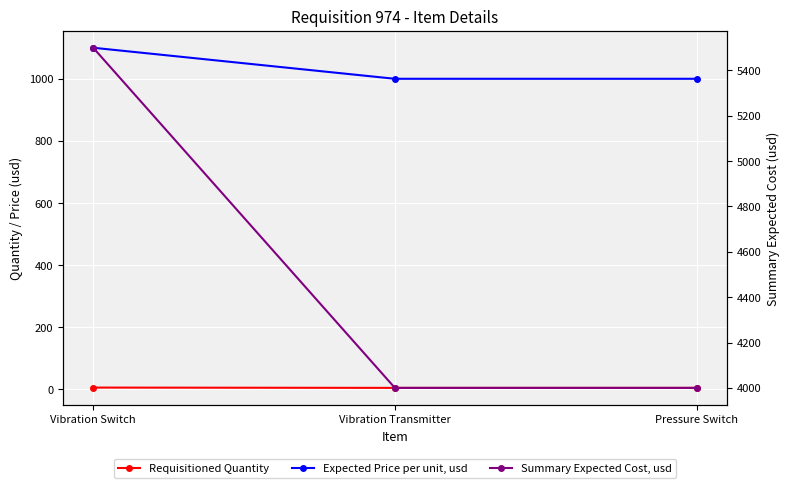

What is the maximum value for Requisitioned Quantity?

5